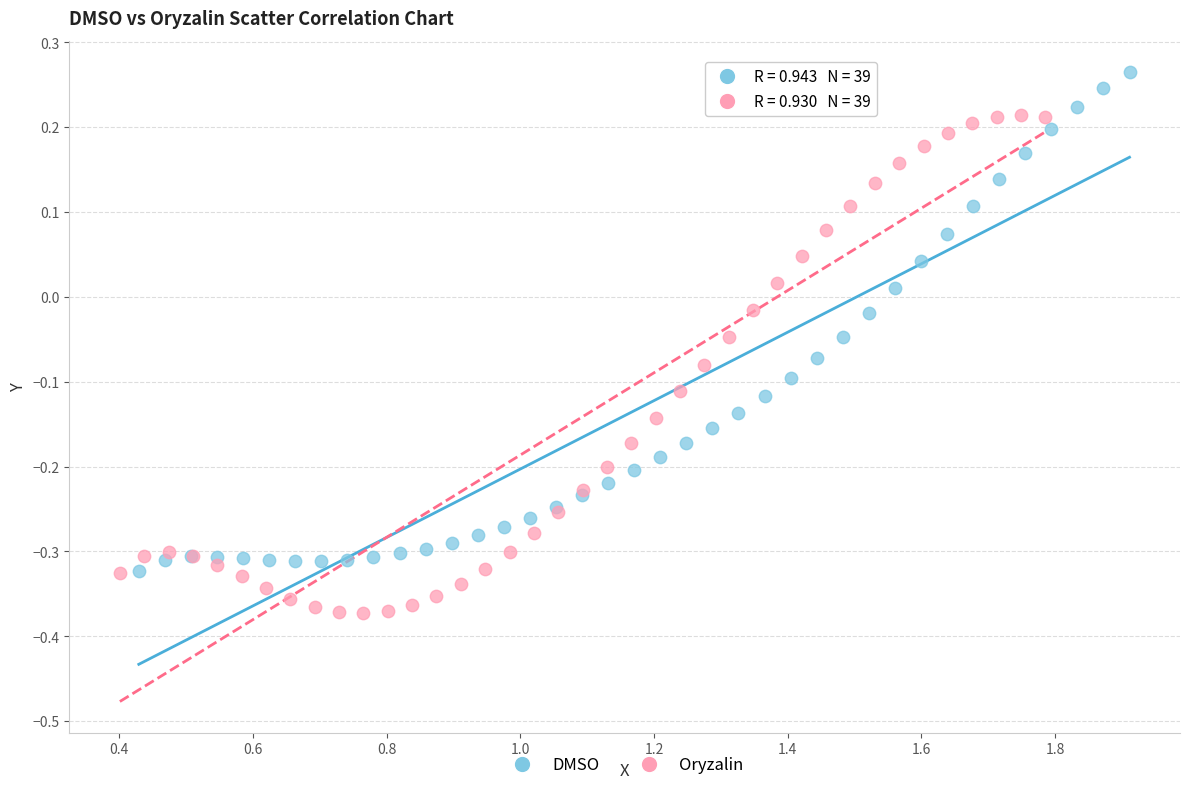

Which series reaches the minimum Y coordinate?

Oryzalin